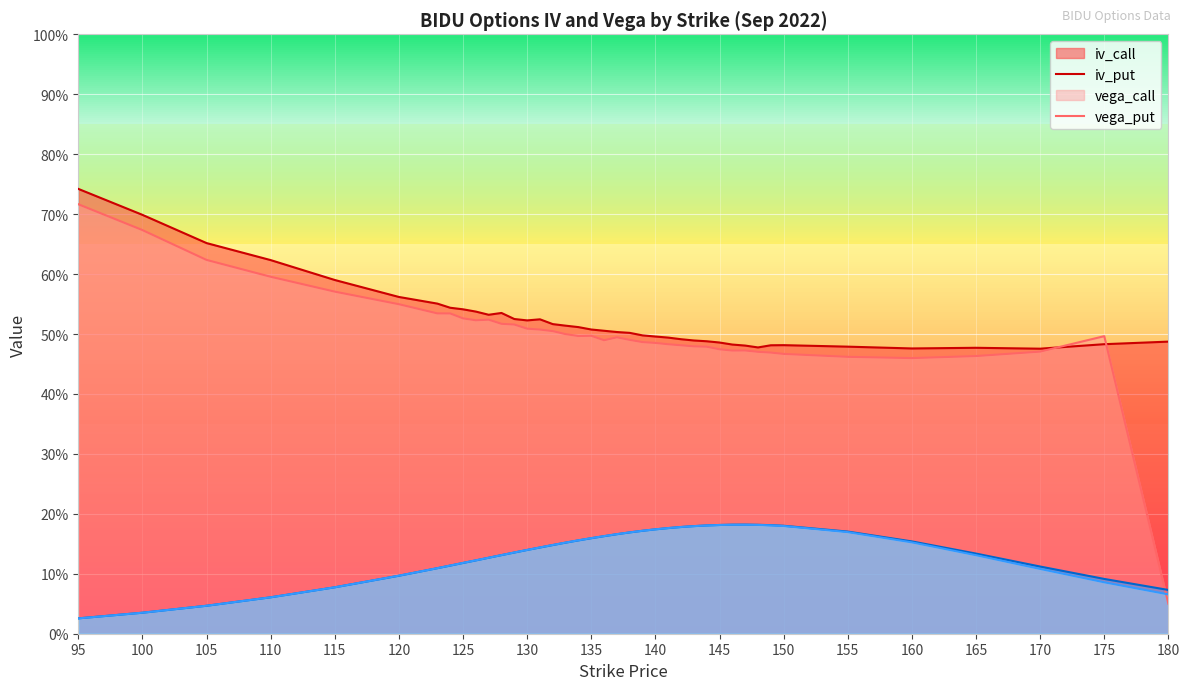

What is the average value of the iv_put series?

0.5